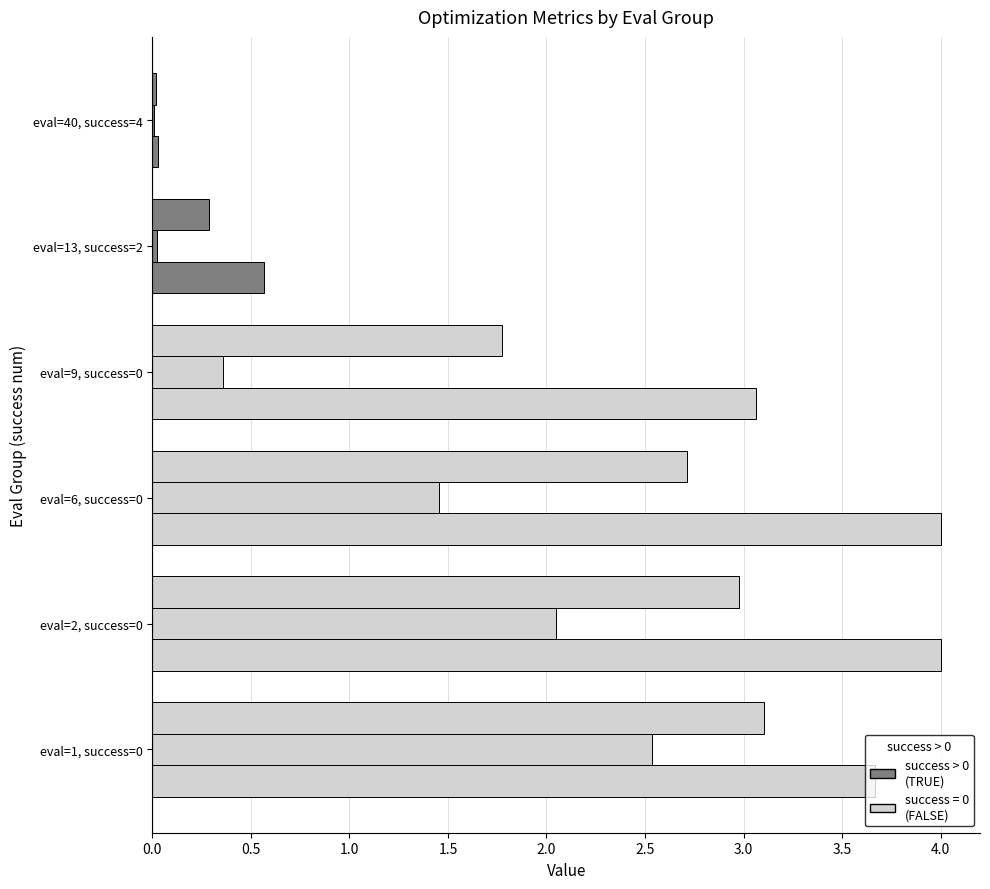

What is the label of the 4th bar from the right?

eval=6, success=0